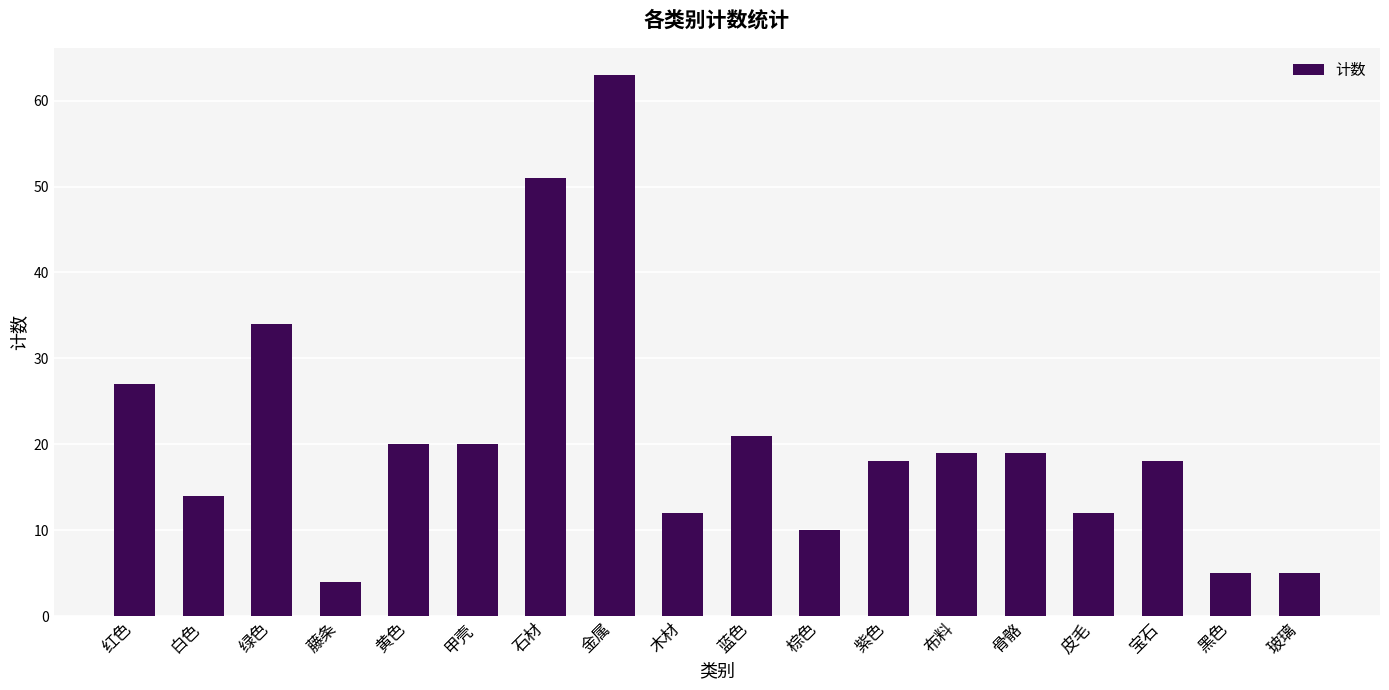

What is the label of the 2nd bar from the right?

黑色